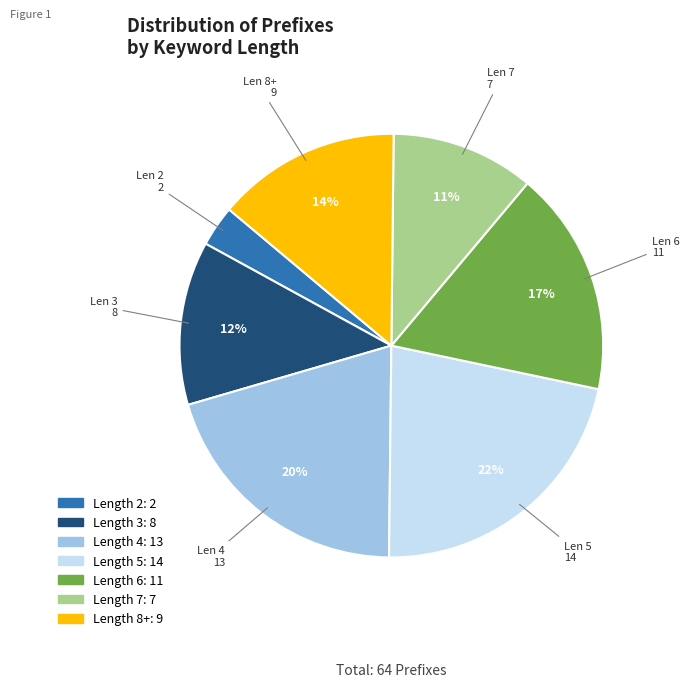

Is there any slice that represents more than half of the pie?

No